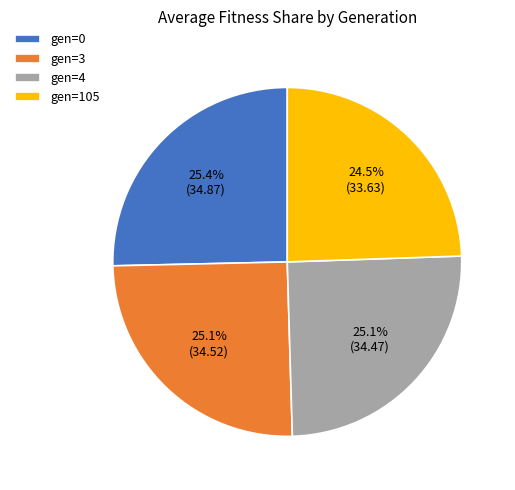

What is the ratio of the value at gen=3 to the value at gen=4?

1.0